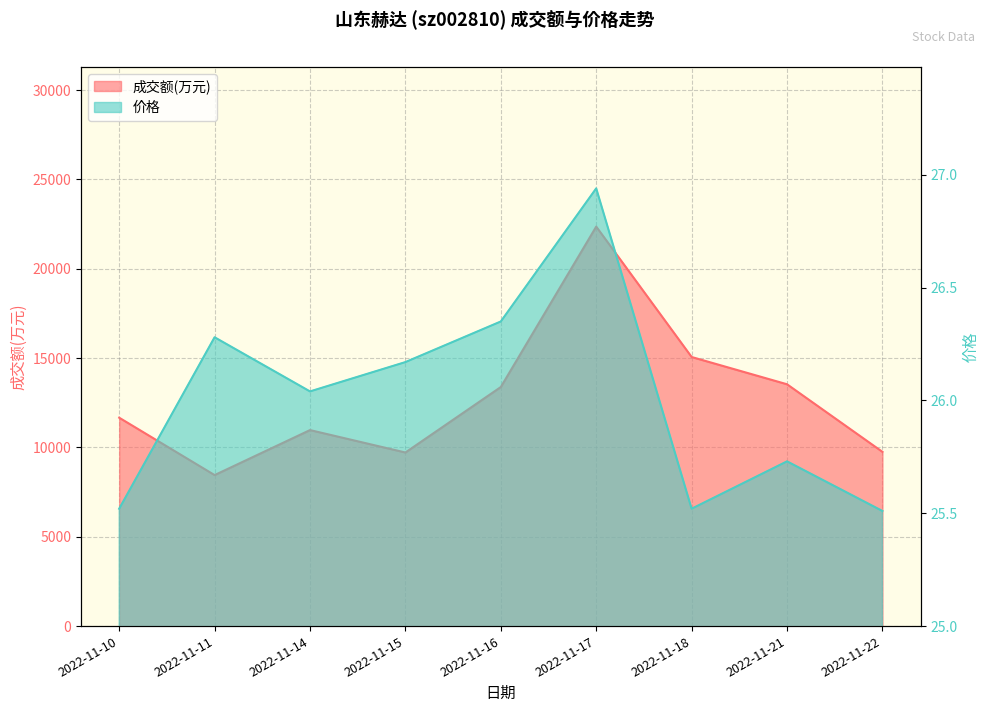

True or false: 价格 and 成交额(万元) cross at least once.

False